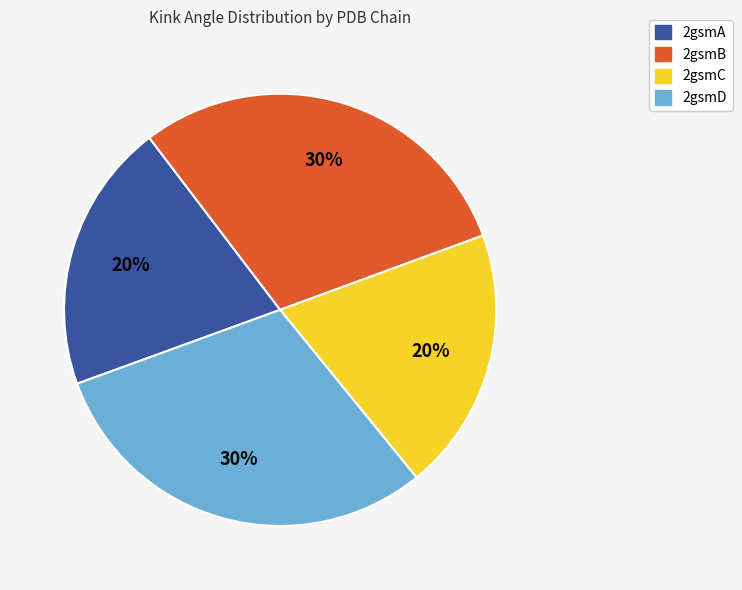

The 2gsmA slice represents 32% of the pie. True or false?

False